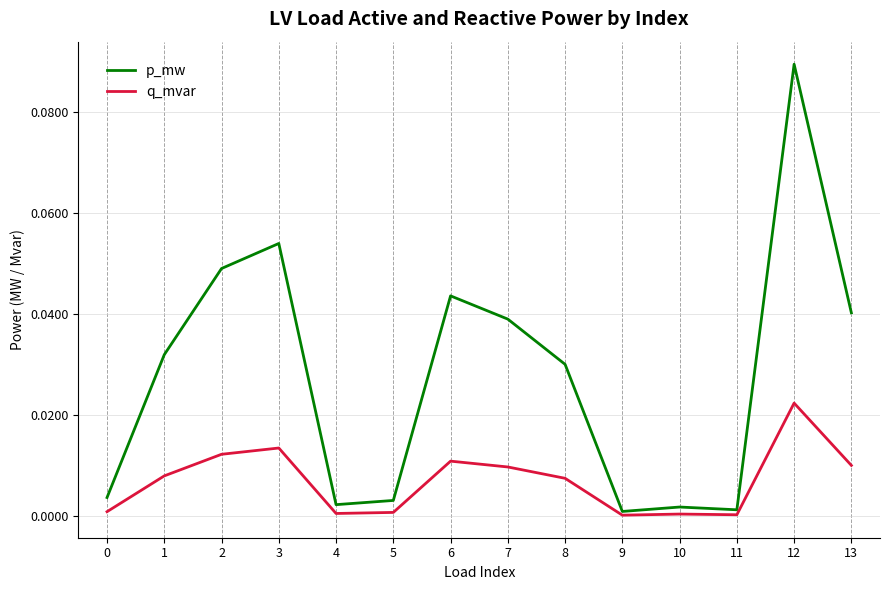

True or false: p_mw has a value of 0.0 at 4.

True